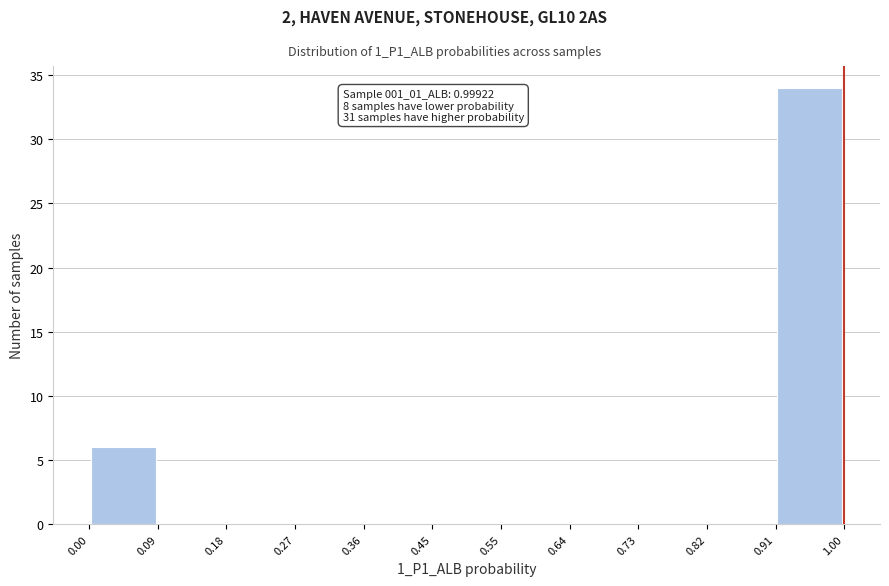

Which range on the x-axis has the tallest bar?

0.91 to 1.00